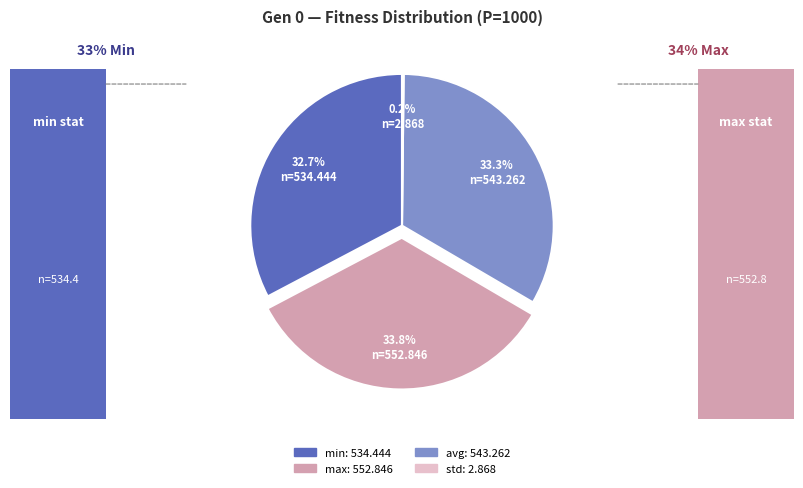

Is the sum of avg and min greater than half?

Yes